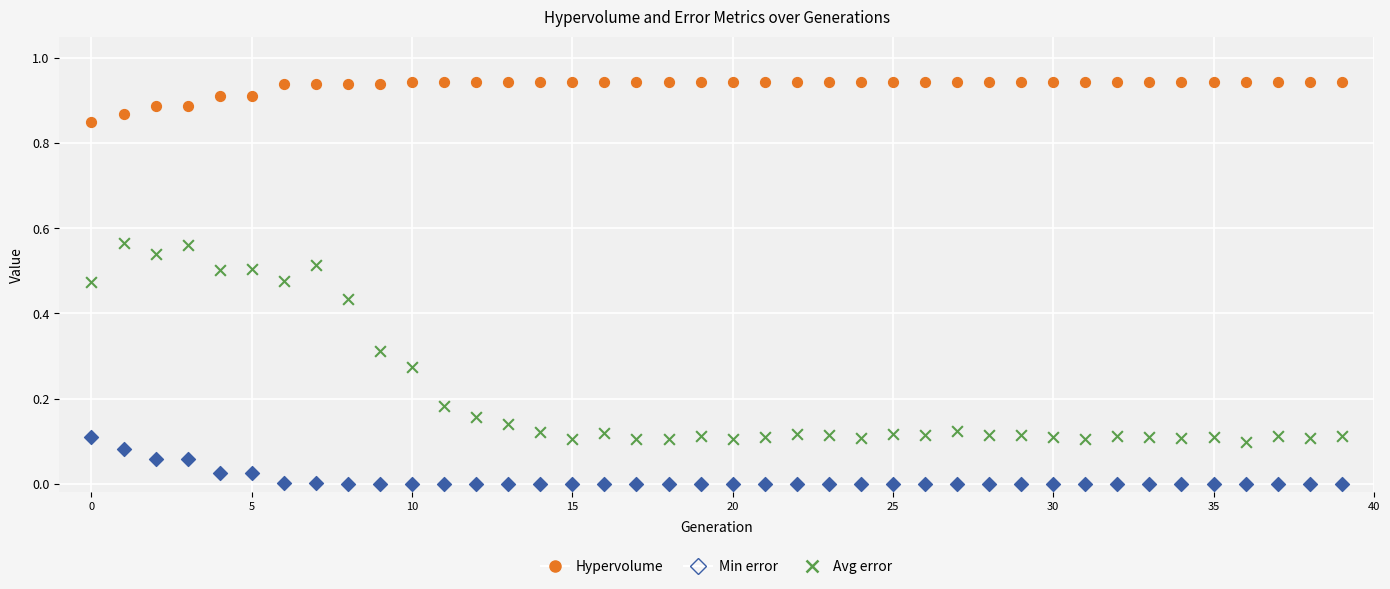

Which series contains the lowest Y value?

Min error